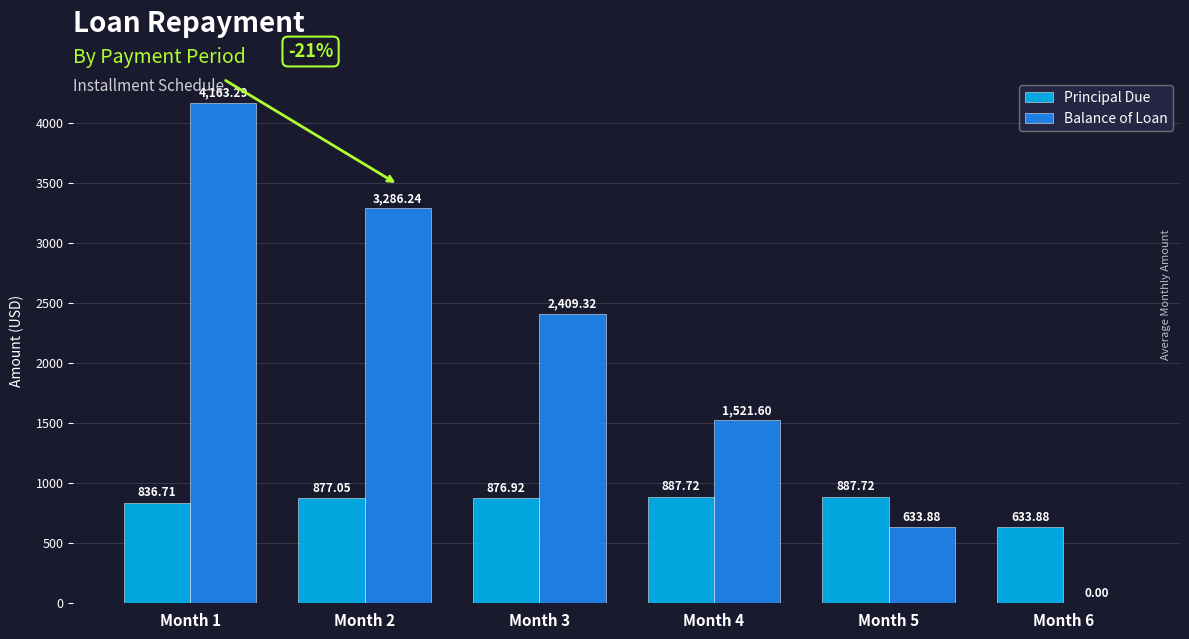

What is the sum of the Principal Due values at Month 6 and Month 3?

1510.8